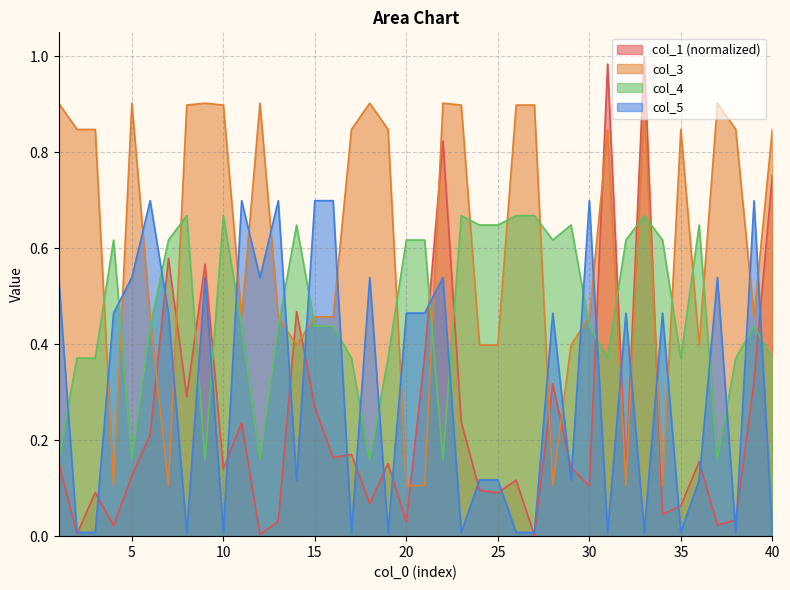

What is the sum of all col_3 values?

24.4